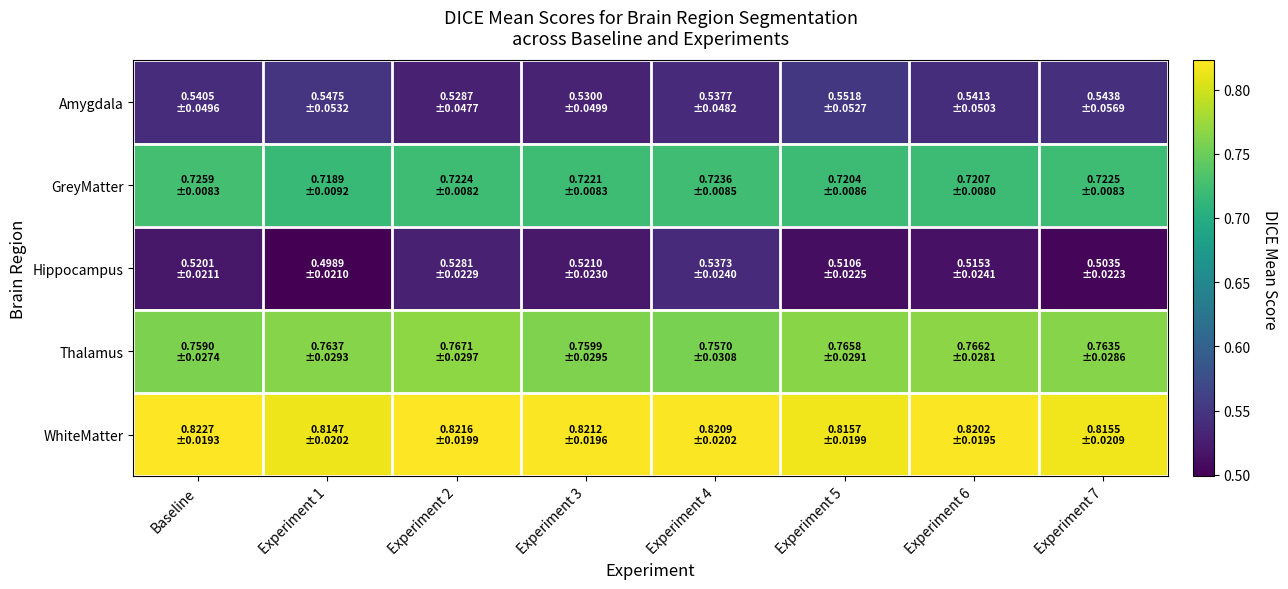

Reading left to right, transcribe all the data shown in this chart.

Amygdala: Baseline=0.5	Experiment 1=0.5	Experiment 2=0.5	Experiment 3=0.5	Experiment 4=0.5	Experiment 5=0.6	Experiment 6=0.5	Experiment 7=0.5
GreyMatter: Baseline=0.7	Experiment 1=0.7	Experiment 2=0.7	Experiment 3=0.7	Experiment 4=0.7	Experiment 5=0.7	Experiment 6=0.7	Experiment 7=0.7
Hippocampus: Baseline=0.5	Experiment 1=0.5	Experiment 2=0.5	Experiment 3=0.5	Experiment 4=0.5	Experiment 5=0.5	Experiment 6=0.5	Experiment 7=0.5
Thalamus: Baseline=0.8	Experiment 1=0.8	Experiment 2=0.8	Experiment 3=0.8	Experiment 4=0.8	Experiment 5=0.8	Experiment 6=0.8	Experiment 7=0.8
WhiteMatter: Baseline=0.8	Experiment 1=0.8	Experiment 2=0.8	Experiment 3=0.8	Experiment 4=0.8	Experiment 5=0.8	Experiment 6=0.8	Experiment 7=0.8